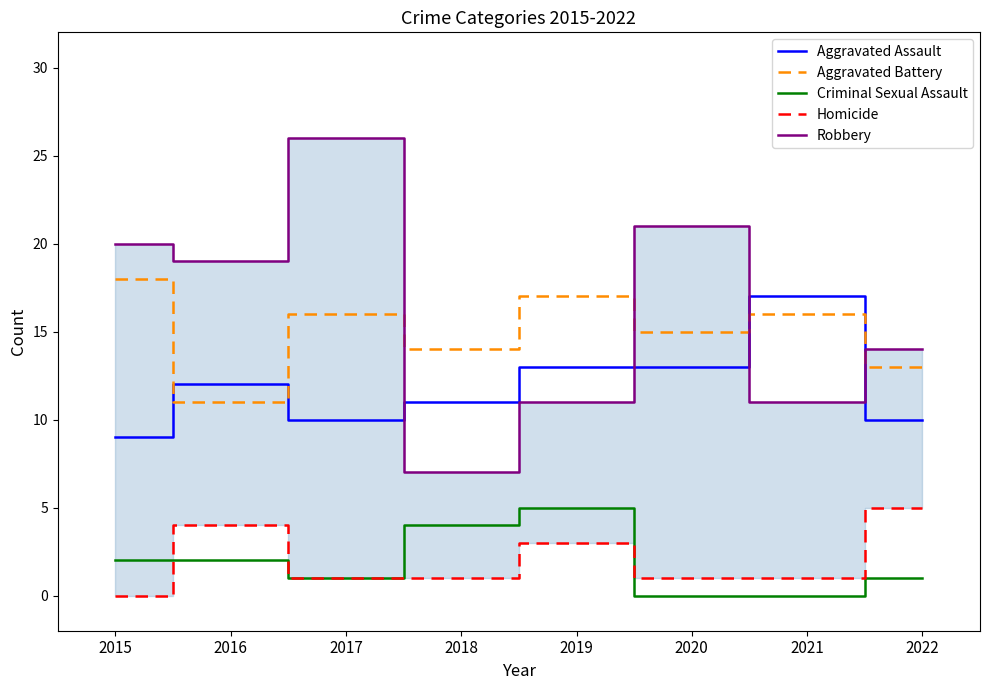

Between which two adjacent categories do Aggravated Battery and Robbery first intersect?

2017 and 2018